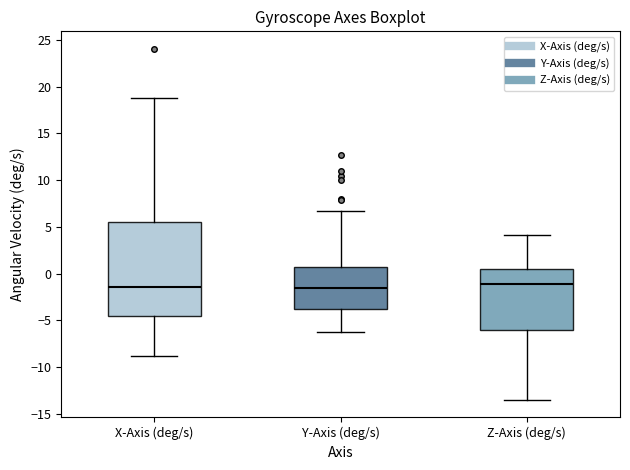

Comparing the boxes themselves (not the whiskers), which one is the tallest?

X-Axis (deg/s)